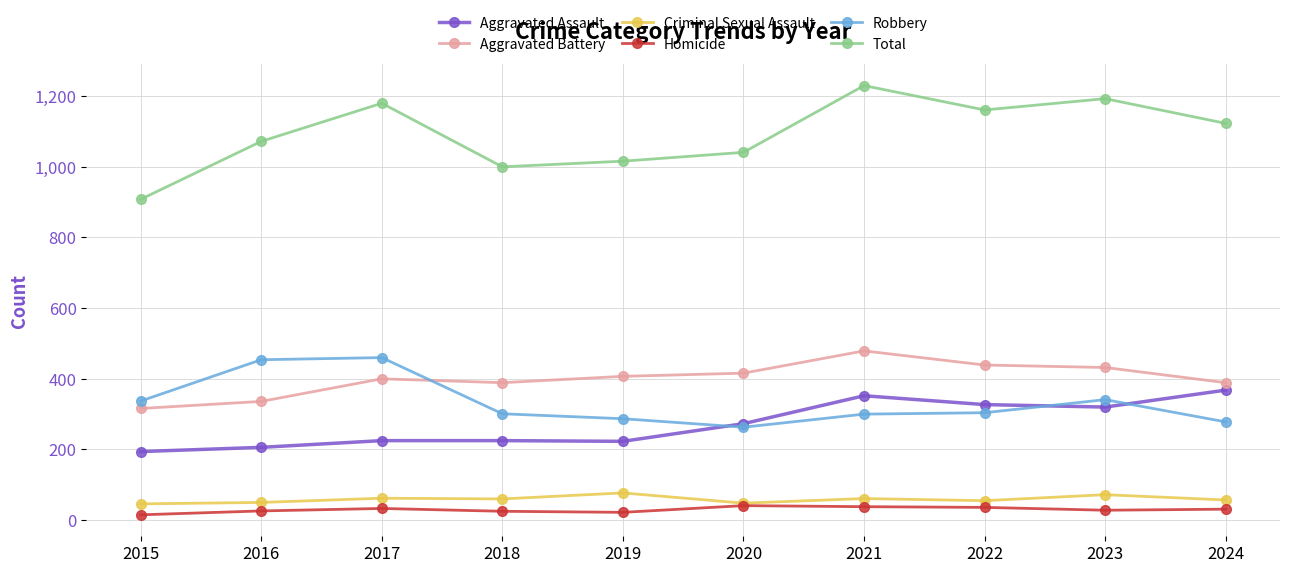

True or false: Aggravated Battery and Aggravated Assault intersect in this chart.

False